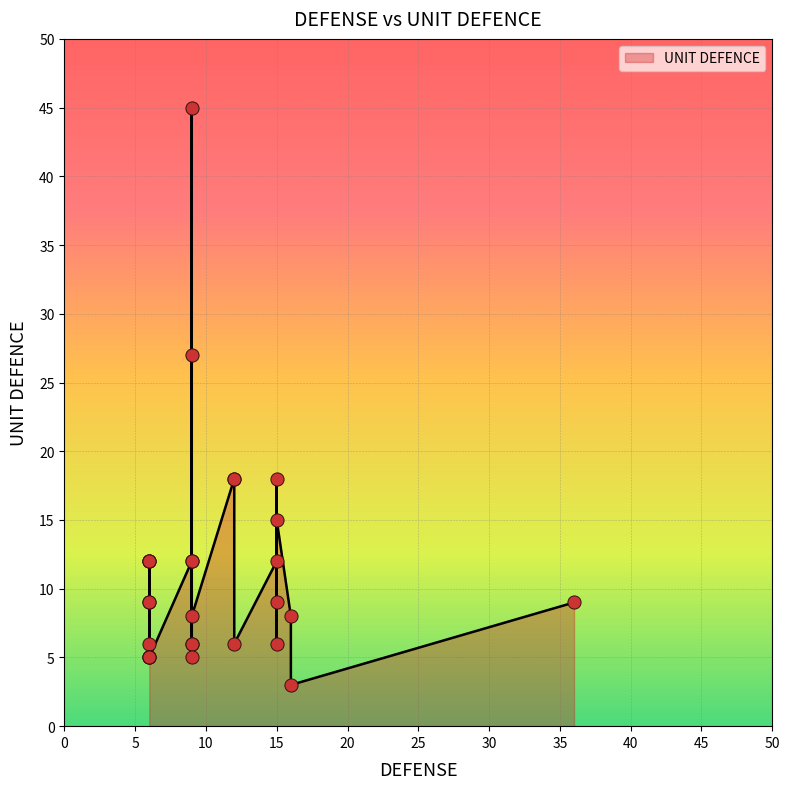

What is the change in value from 9 to 6?

-22